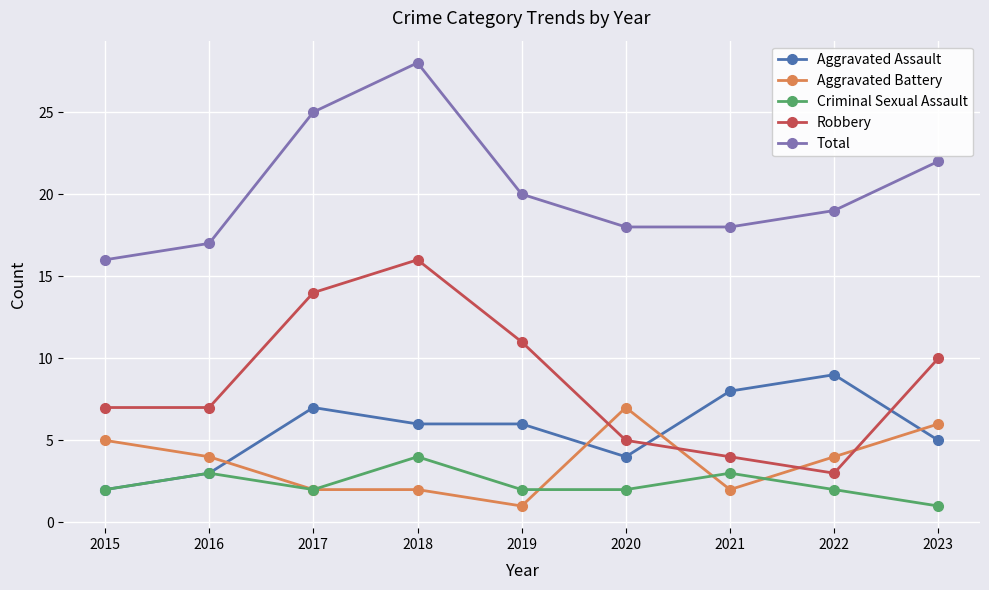

Which series has the widest spread of values?

Robbery